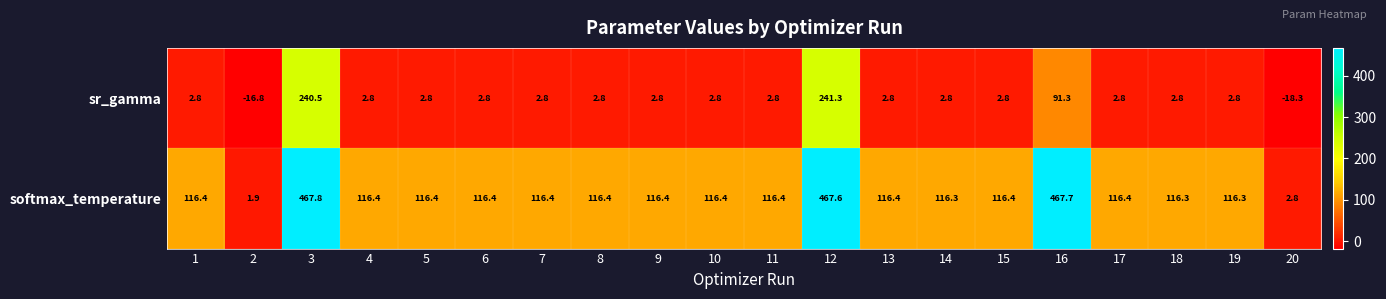

How many values in the softmax_temperature series are below 116?

2